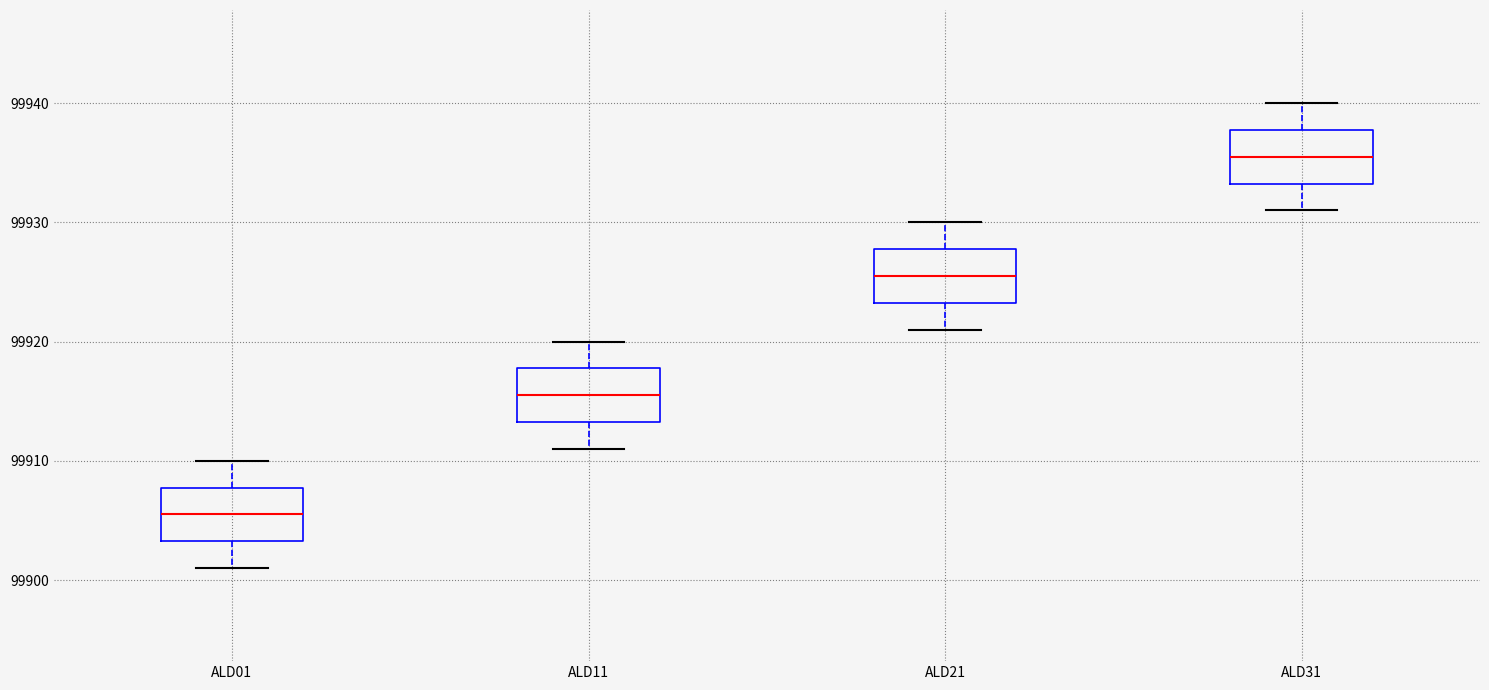

Reading left to right, read every box against the y-axis: the position of its median line, the range the box covers, and the ends of its whiskers. The values are not printed on the chart, so give them approximately, as read against the axis.

ALD01: median 99906, box 99903 to 99908, whiskers 99901 to 99910
ALD11: median 99916, box 99913 to 99918, whiskers 99911 to 99920
ALD21: median 99926, box 99923 to 99928, whiskers 99921 to 99930
ALD31: median 99936, box 99933 to 99938, whiskers 99931 to 99940